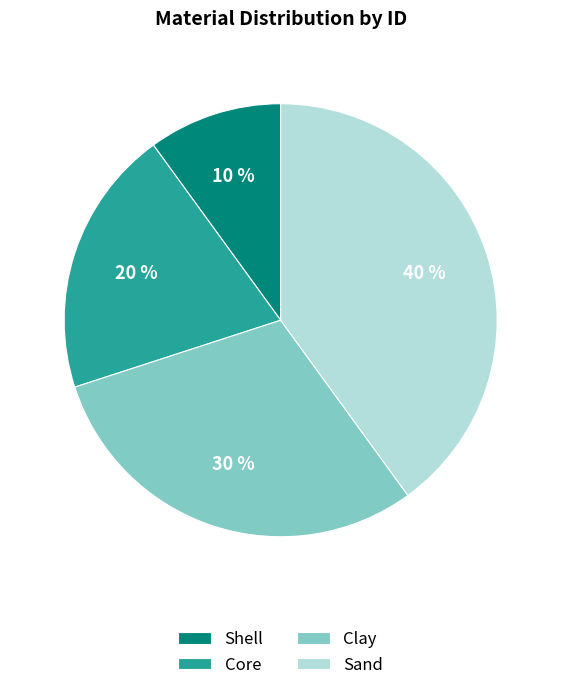

To the nearest percent, what is the combined percentage of Shell and Core?

30%